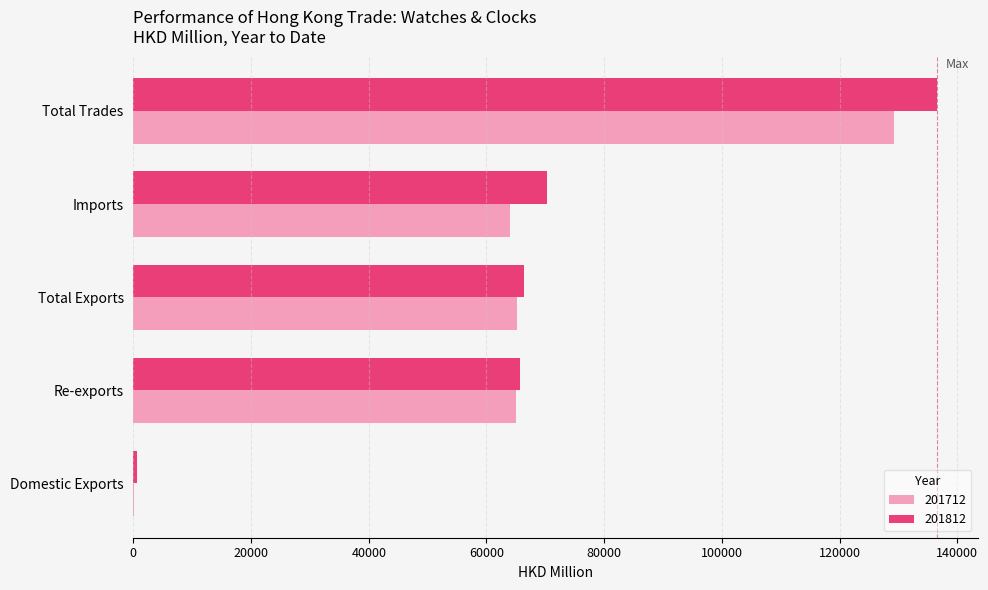

The 201812 series shows 592.3 at Domestic Exports. True or false?

True